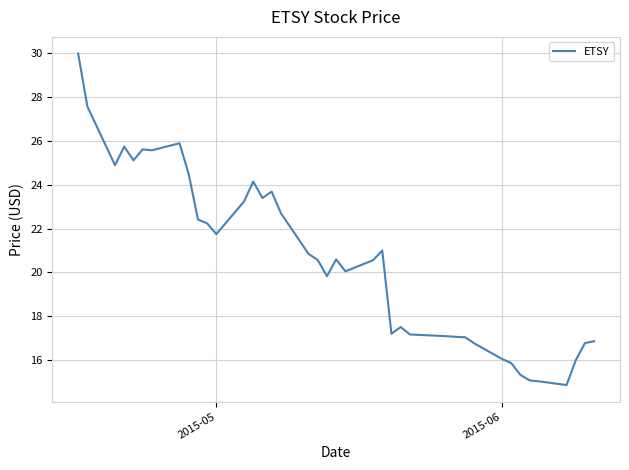

How many series are shown in this chart?

1